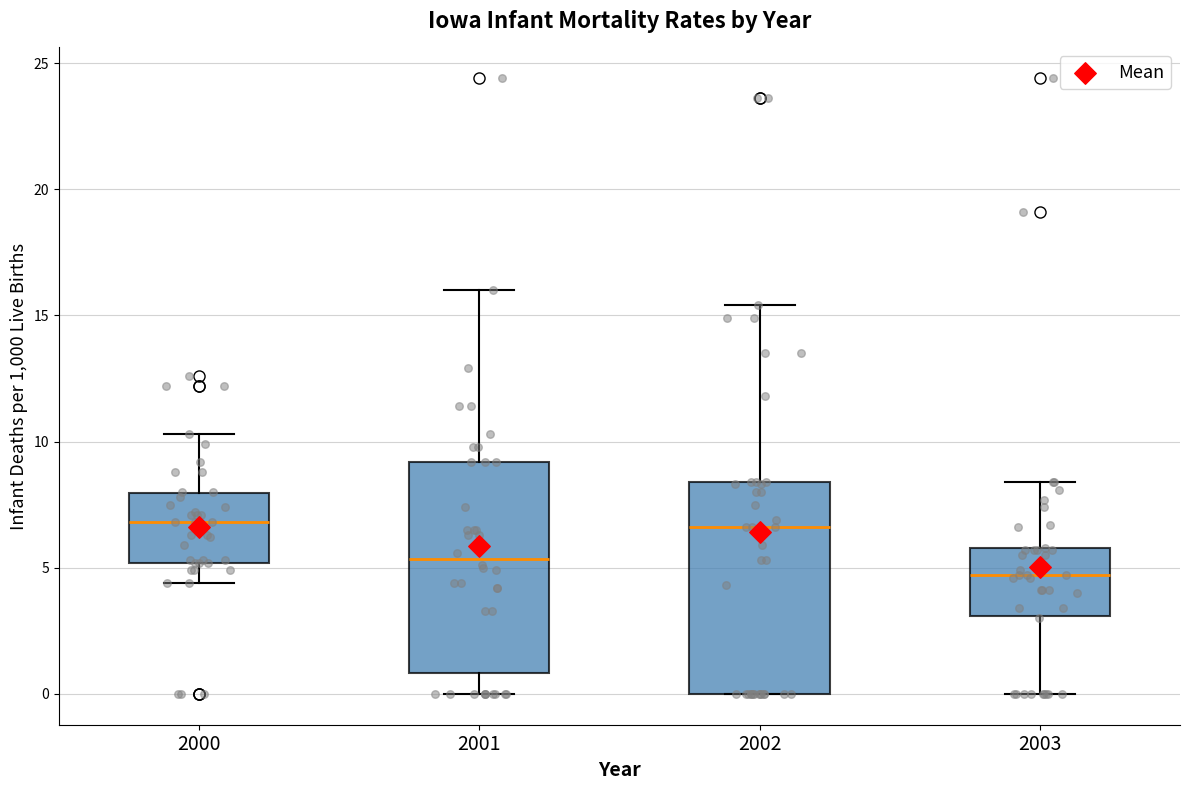

Where does the lower whisker of the box at x = 2000 end on the y-axis? The values are not printed on the chart, so give them approximately, as read against the axis.

4.5